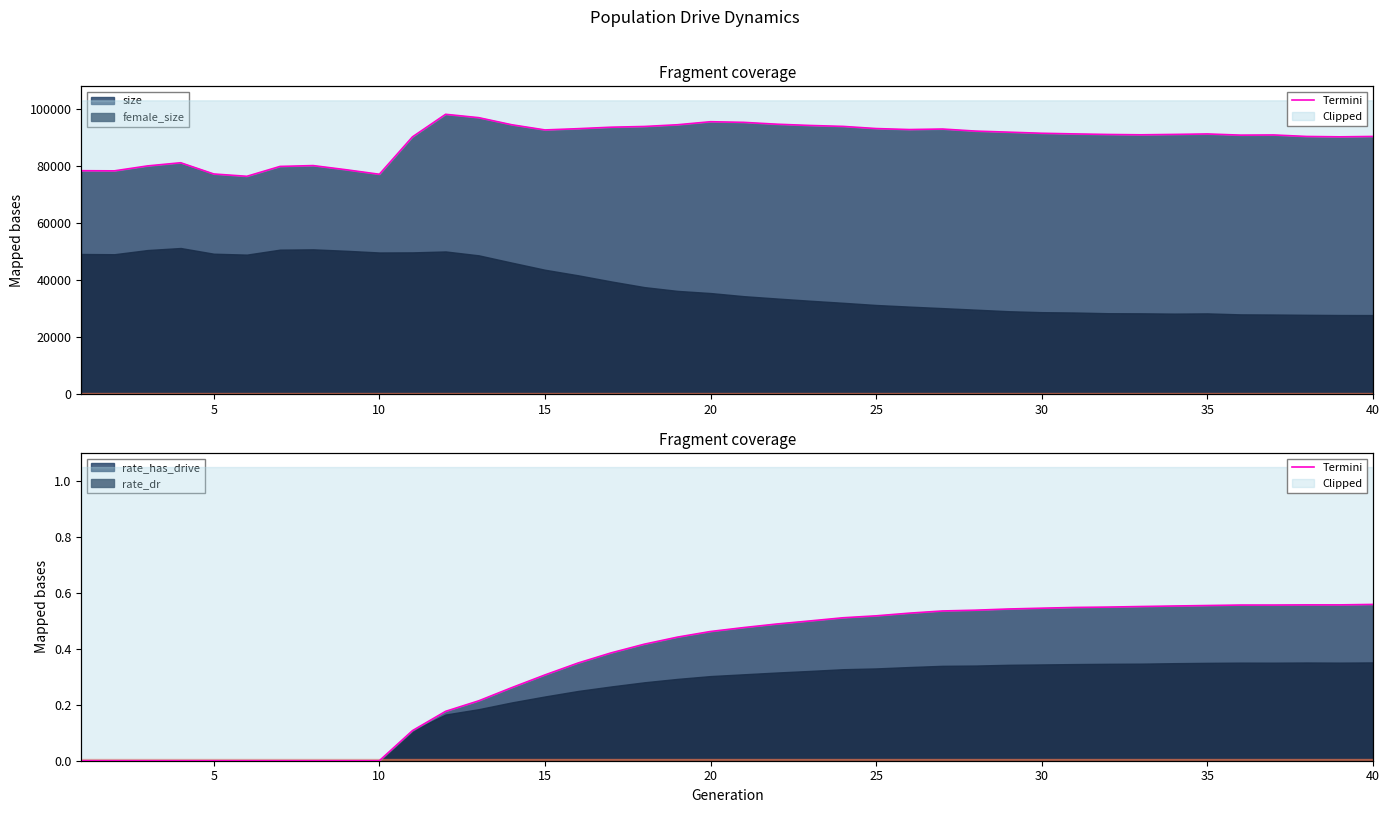

How many values exceed 0?

30